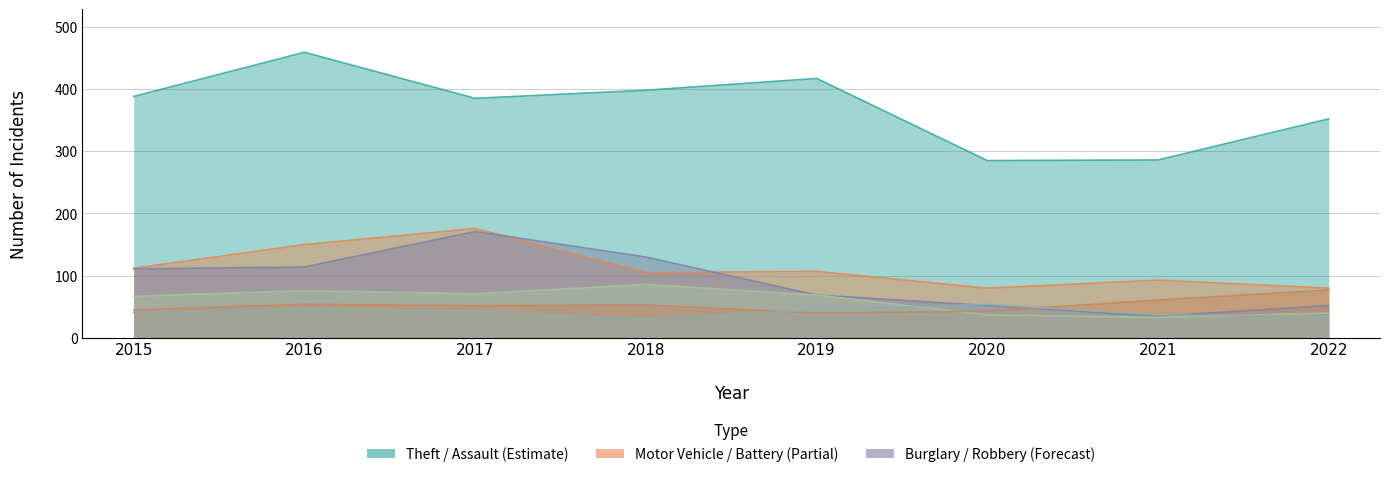

Reading left to right, list all the values displayed in this chart.

Theft: 2015=388	2016=459	2017=385	2018=398	2019=417	2020=285	2021=286	2022=352
Motor Vehicle Theft: 2015=112	2016=150	2017=176	2018=105	2019=107	2020=80	2021=93	2022=80
Burglary: 2015=111	2016=114	2017=171	2018=130	2019=69	2020=52	2021=35	2022=52
Robbery: 2015=67	2016=76	2017=71	2018=86	2019=69	2020=37	2021=33	2022=40
Aggravated Assault: 2015=45	2016=54	2017=52	2018=53	2019=40	2020=43	2021=61	2022=77
Aggravated Battery: 2015=41	2016=47	2017=43	2018=30	2019=45	2020=54	2021=37	2022=35